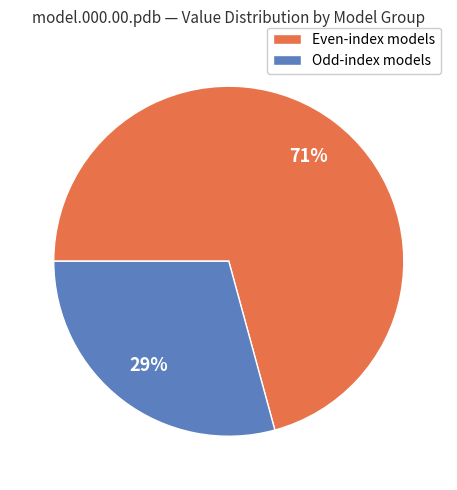

To the nearest percent, what is the average slice percentage?

50%